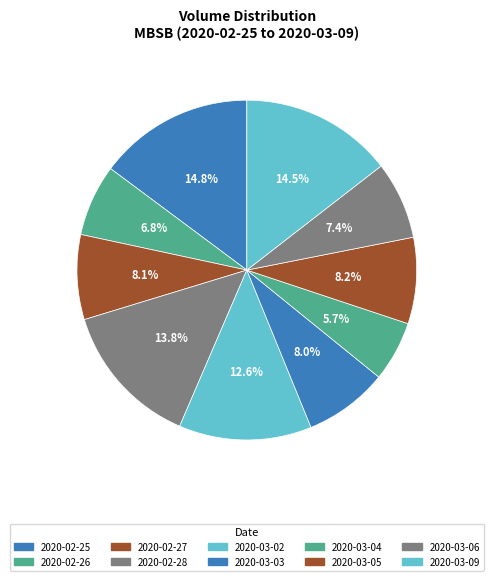

How many slices are in this pie chart?

10